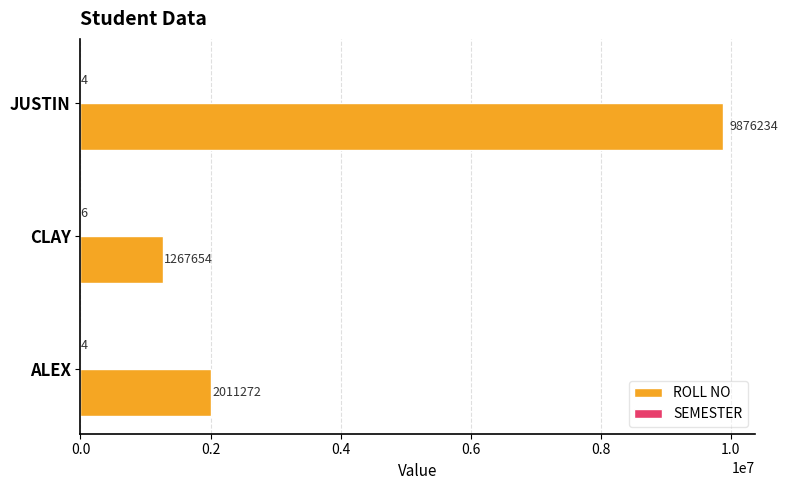

The value of ROLL NO at JUSTIN is 9876234. True or false?

True